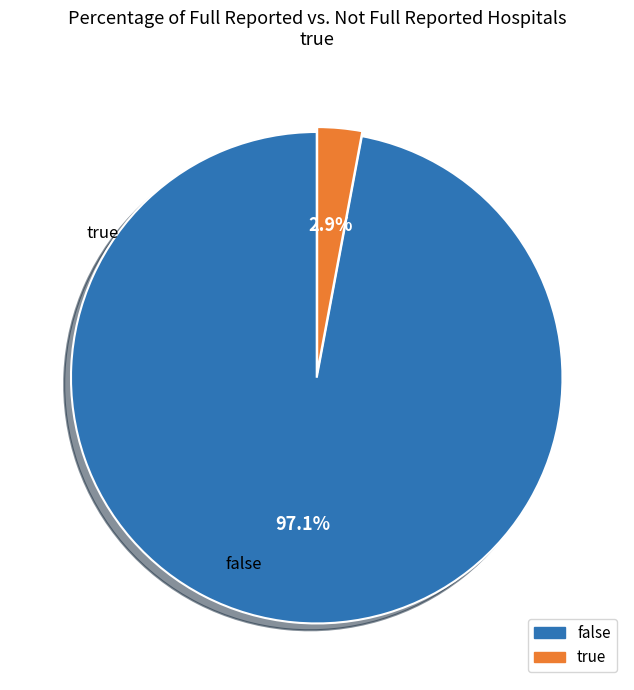

Which has a higher value, true or false?

false